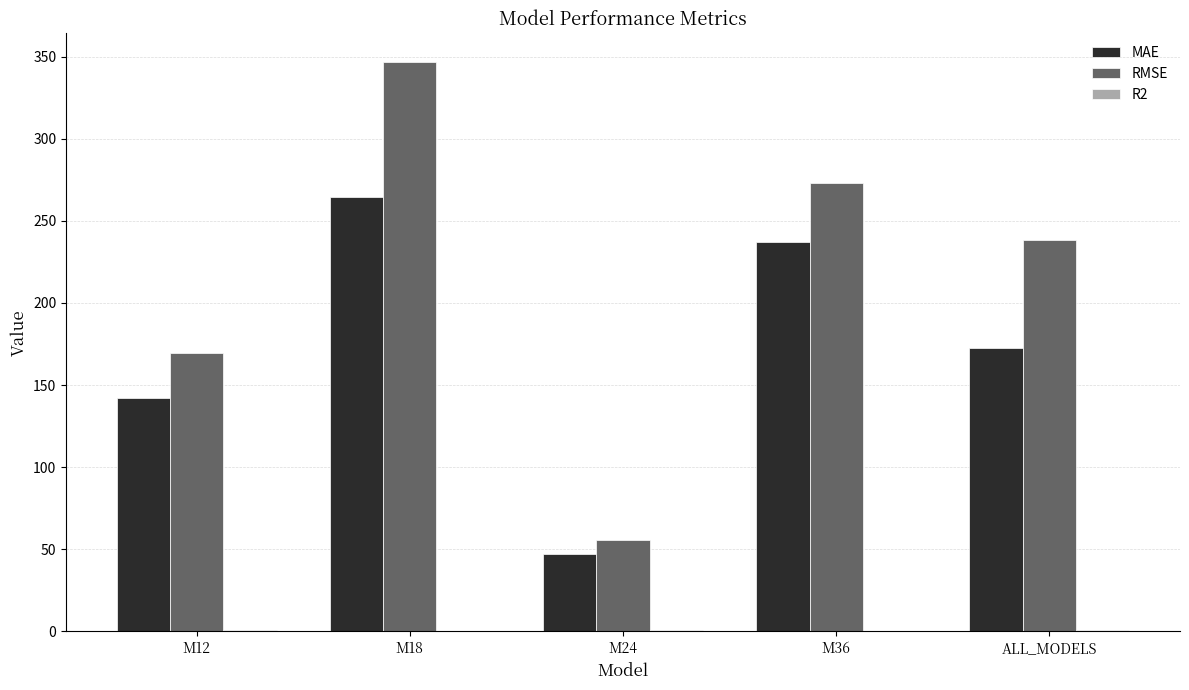

At which category is the sum across all series the highest?

M18